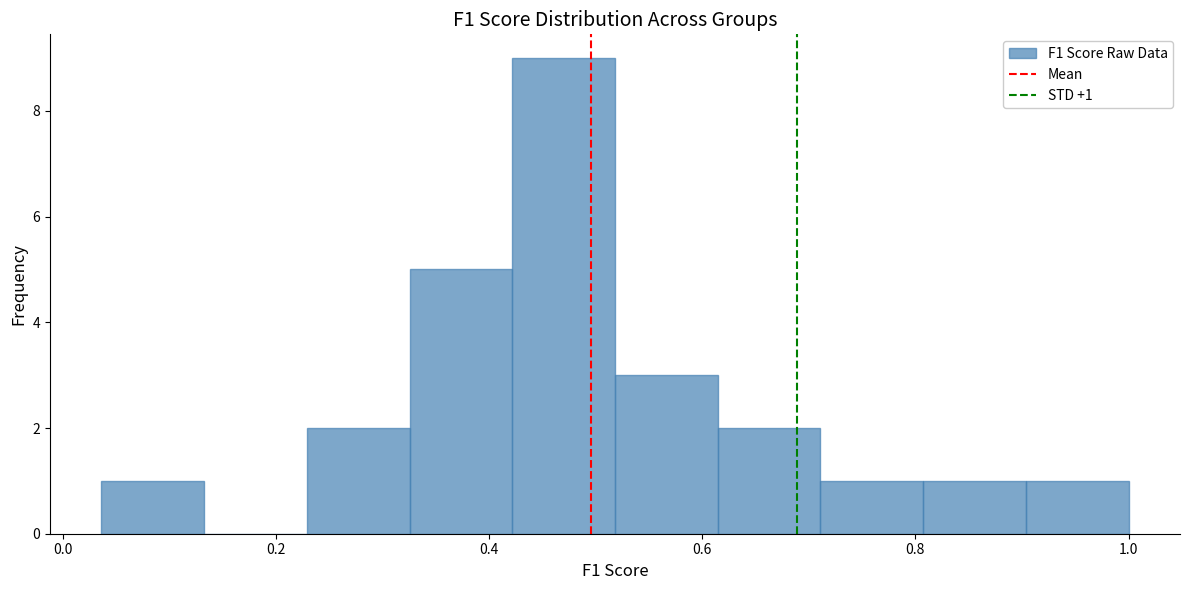

Which range on the x-axis has the tallest bar?

0.42 to 0.52